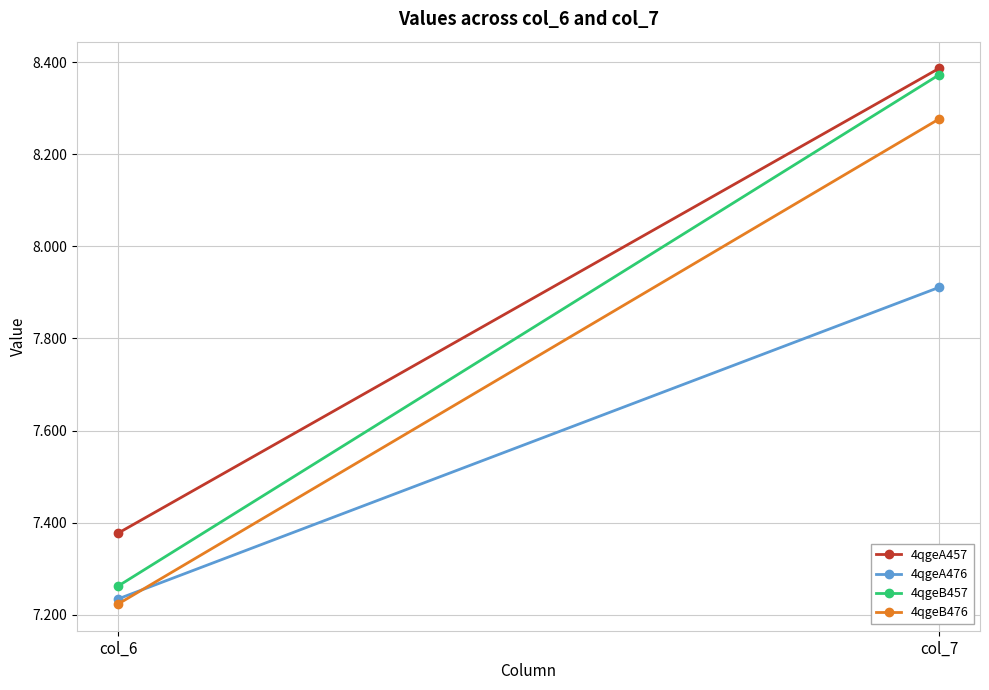

How many lines are shown in the chart?

4